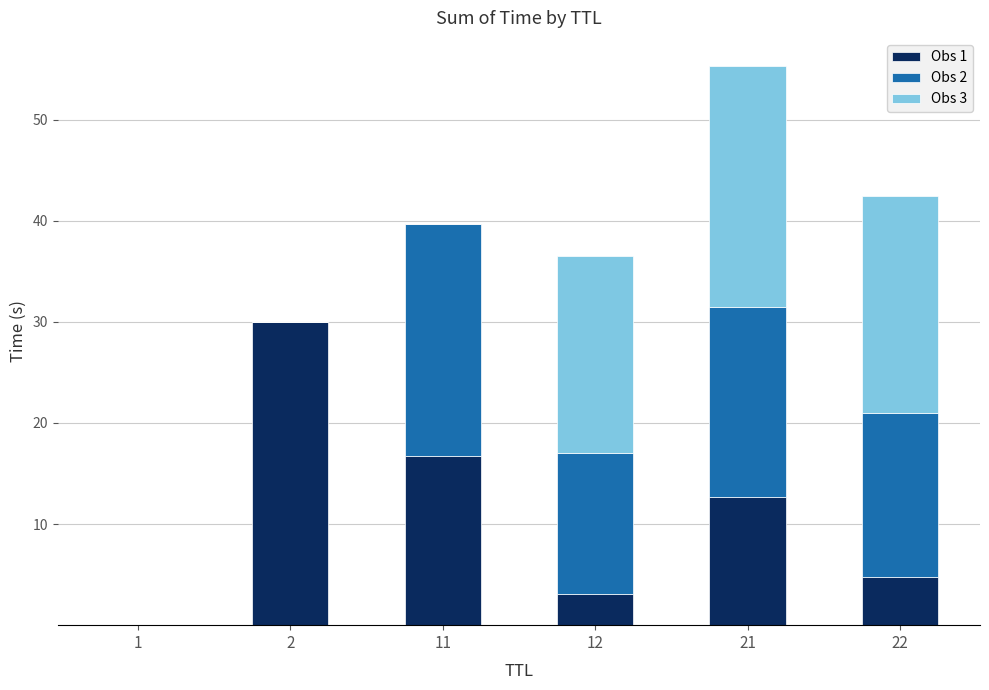

The Obs 1 series shows 3.1 at 12. True or false?

True